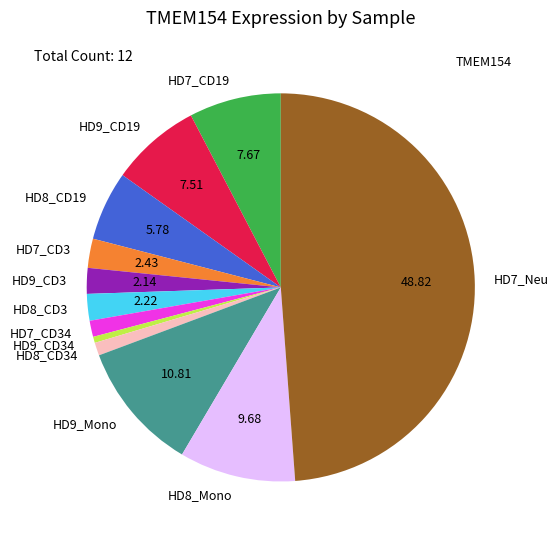

What is the smallest slice in the pie chart?

HD9_CD34